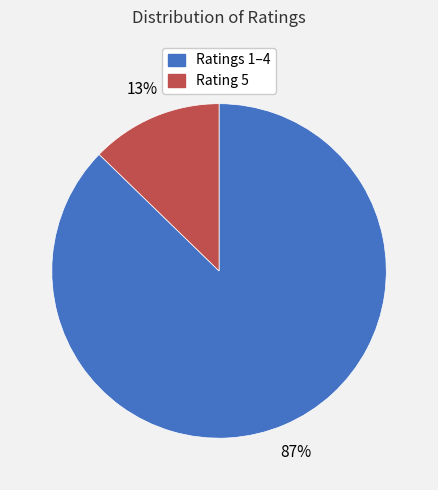

To the nearest percent, what is the average slice percentage?

50%